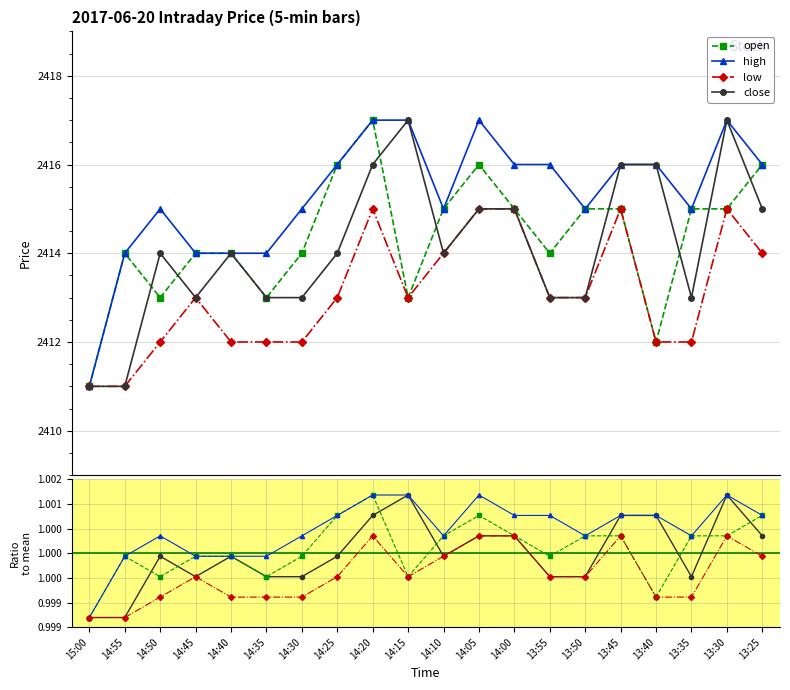

At which category is the sum across all series the highest?

14:20